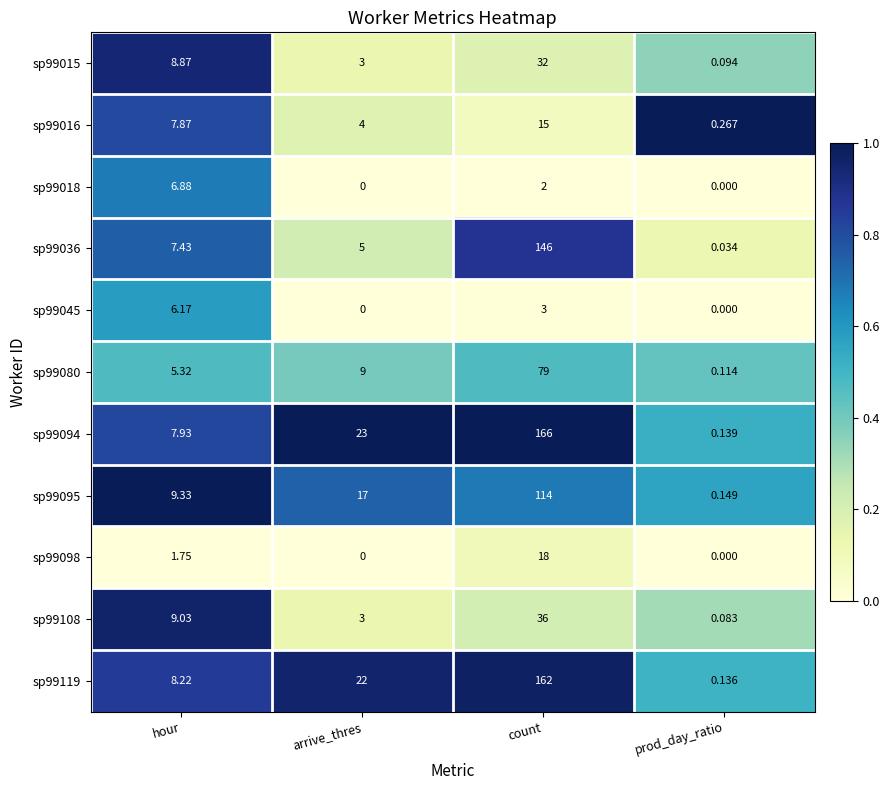

Which series has the largest total across all categories?

sp99094